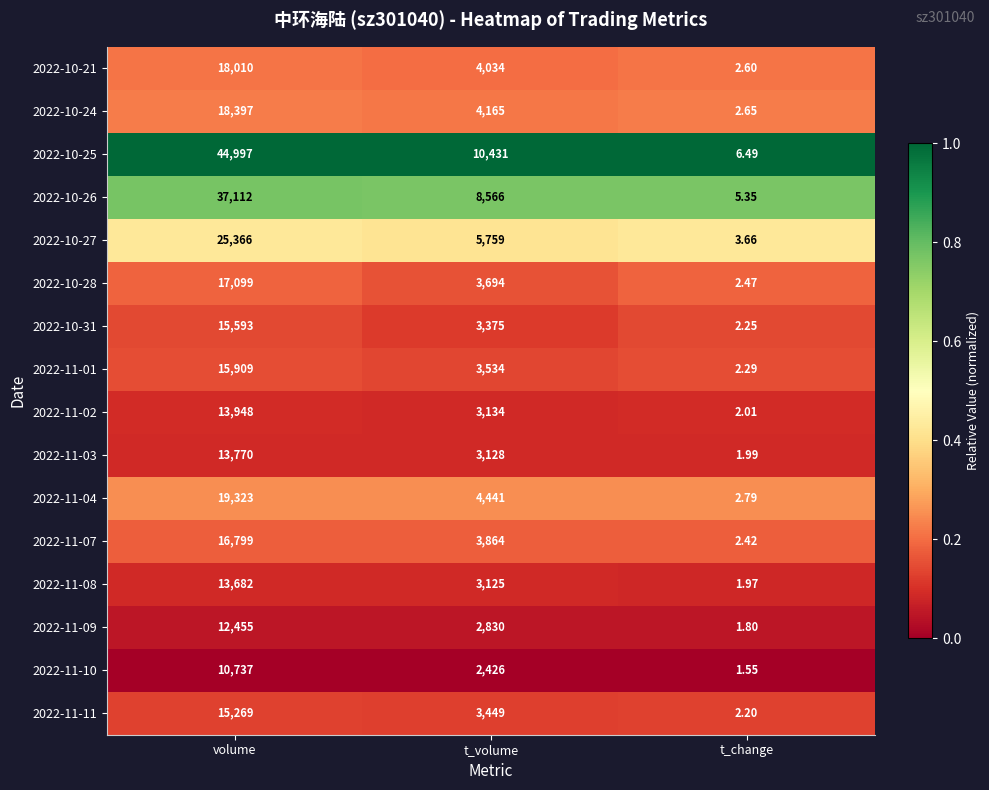

At volume, list the series in order from smallest to largest.

2022-11-10, 2022-11-09, 2022-11-08, 2022-11-03, 2022-11-02, 2022-11-11, 2022-10-31, 2022-11-01, 2022-11-07, 2022-10-28, 2022-10-21, 2022-10-24, 2022-11-04, 2022-10-27, 2022-10-26, 2022-10-25